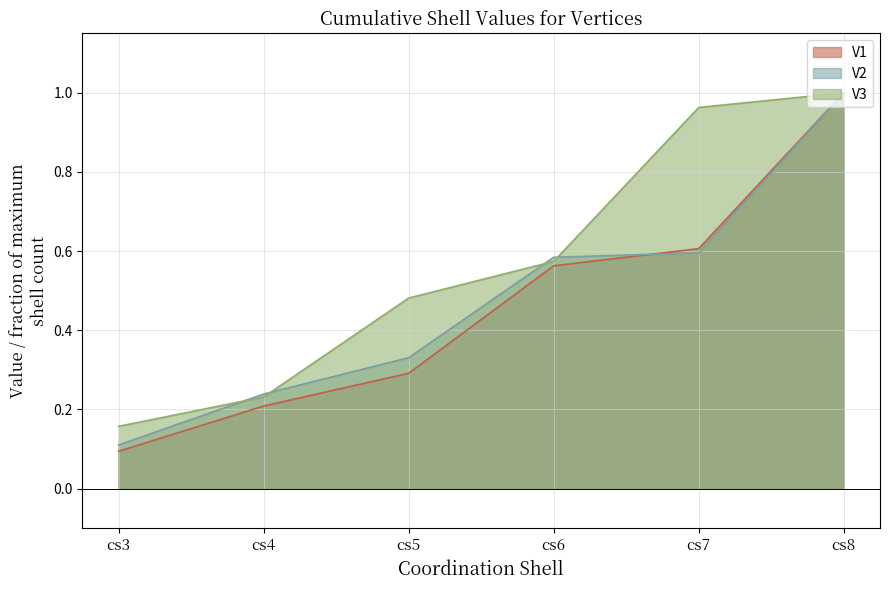

The value of V2 at cs5 is 0.3. True or false?

True